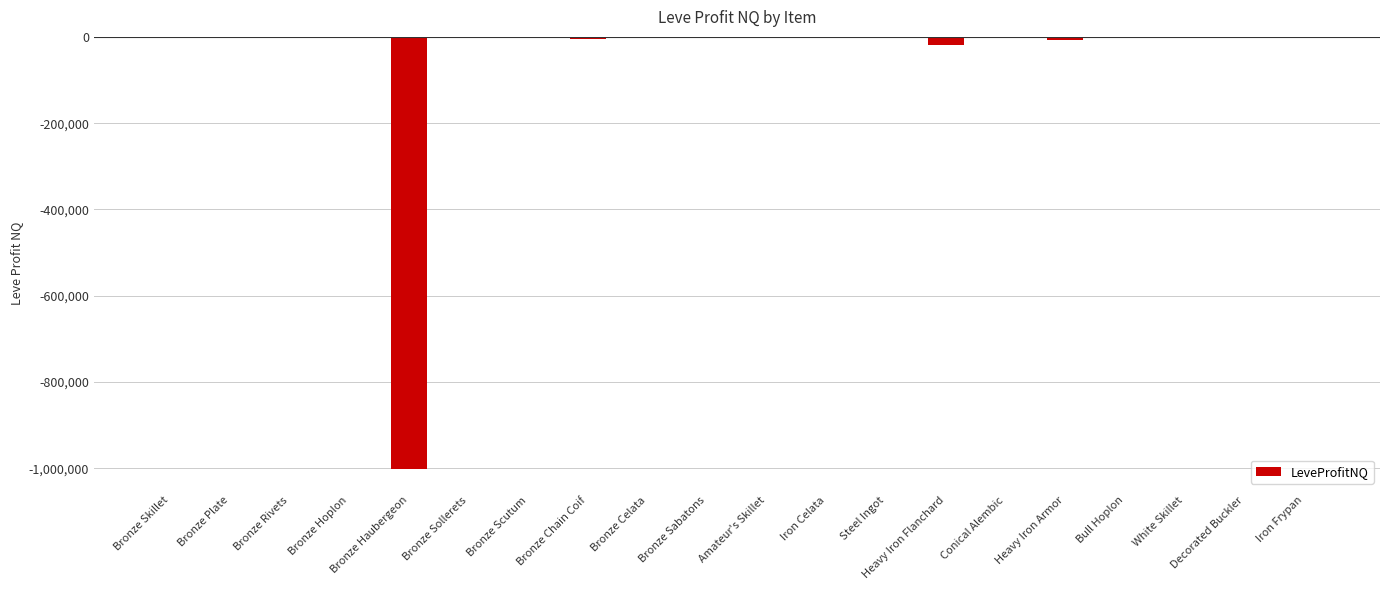

What is the sum of all values?

-1047276.5